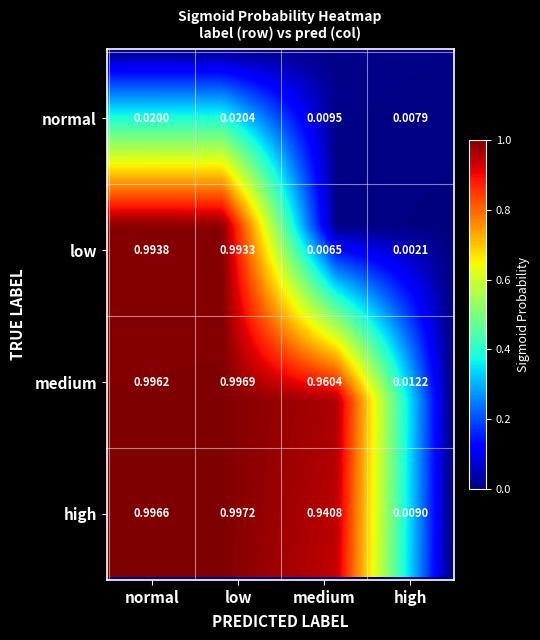

Rank the categories by value from highest to lowest.

high_low, medium_low, high_normal, medium_normal, low_normal, low_low, medium_medium, high_medium, normal_low, normal_normal, medium_high, normal_medium, high_high, normal_high, low_medium, low_high